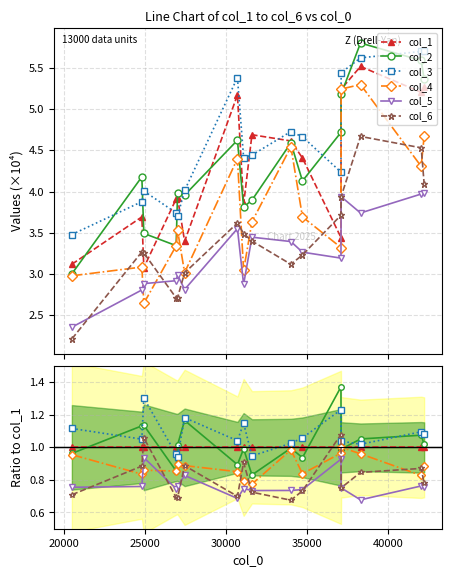

Is the value of col_2 at 11 greater than the value of col_3 at 30000?

Yes